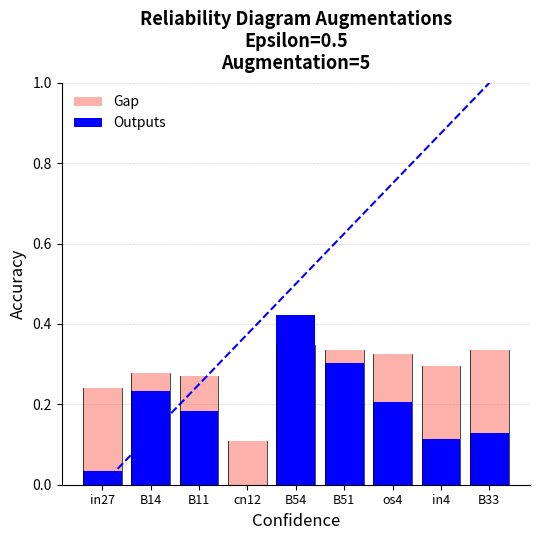

Reading left to right, what are all the values shown in this chart?

Gap: 0.2	0.3	0.3	0.1	0.3	0.3	0.3	0.3	0.3
Outputs: 0.0	0.2	0.2	0.0	0.4	0.3	0.2	0.1	0.1